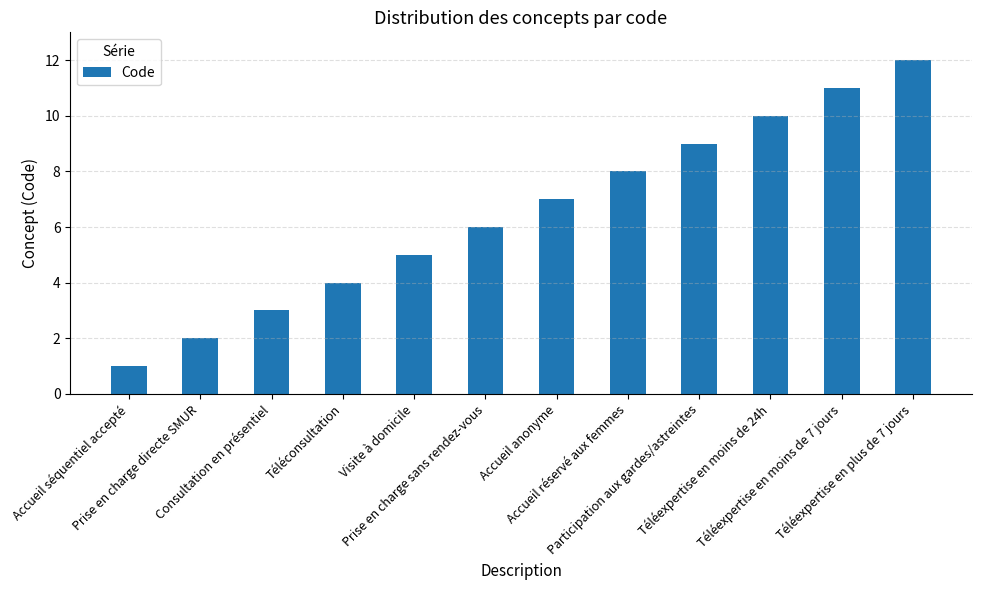

List the labels in order of value, smallest first.

Accueil séquentiel accepté, Prise en charge directe SMUR, Consultation en présentiel, Téléconsultation, Visite à domicile, Prise en charge sans rendez-vous, Accueil anonyme, Accueil réservé aux femmes, Participation aux gardes/astreintes, Téléexpertise en moins de 24h, Téléexpertise en moins de 7 jours, Téléexpertise en plus de 7 jours